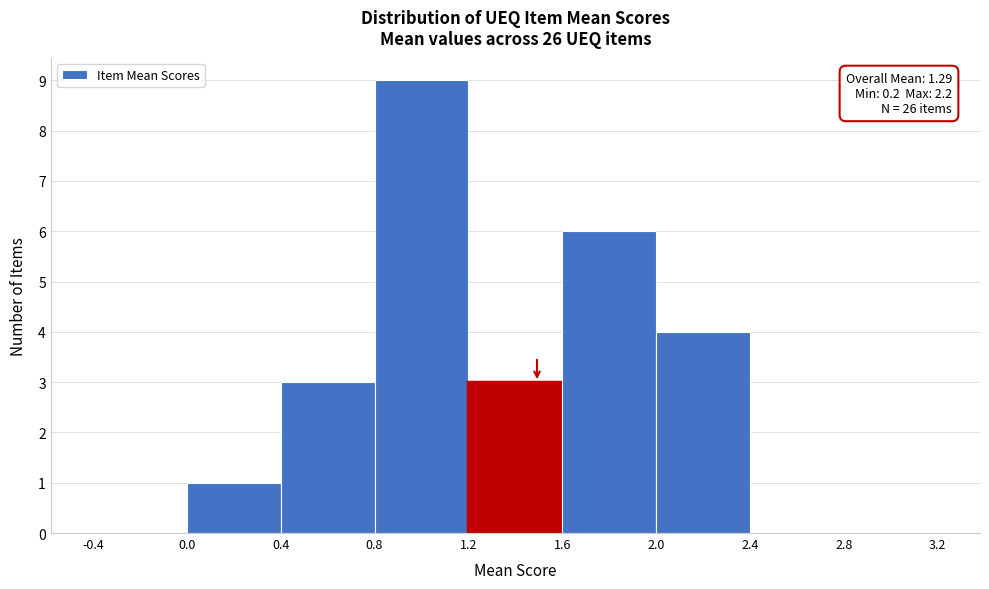

Which range on the x-axis has the tallest bar?

0.8 to 1.2